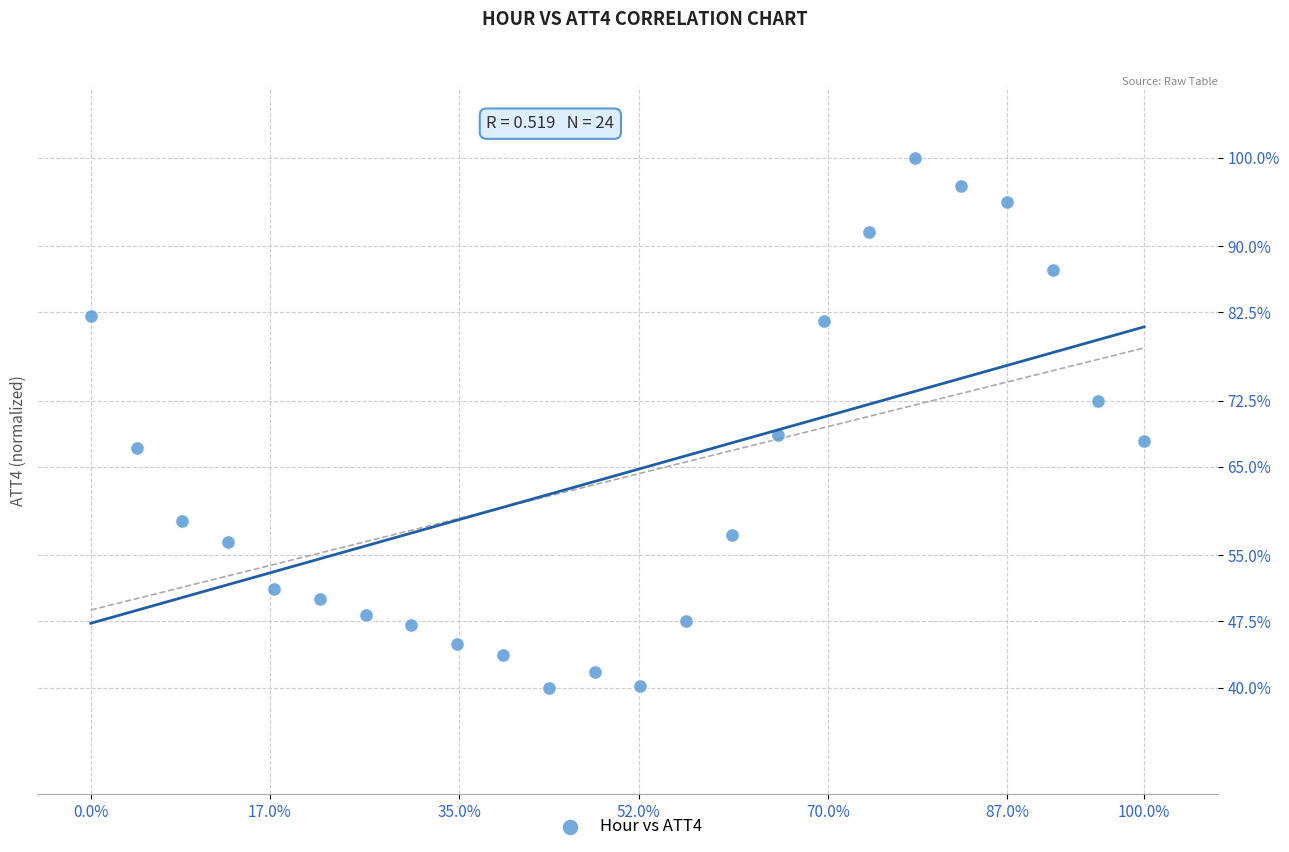

What is the range of Y values (max minus min)?

60.0